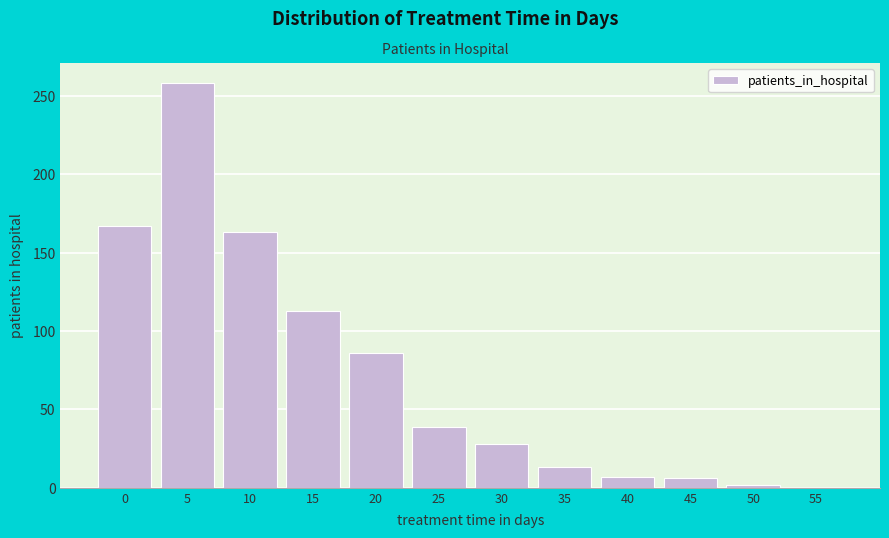

What is the sum of all values?

882